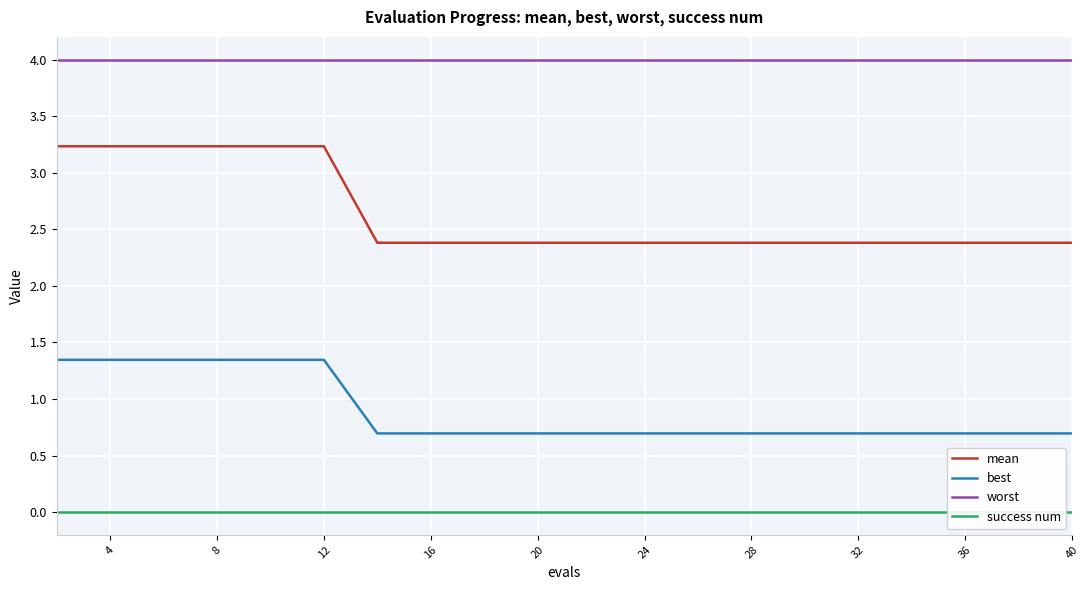

How many best values are between 0 and 1?

14